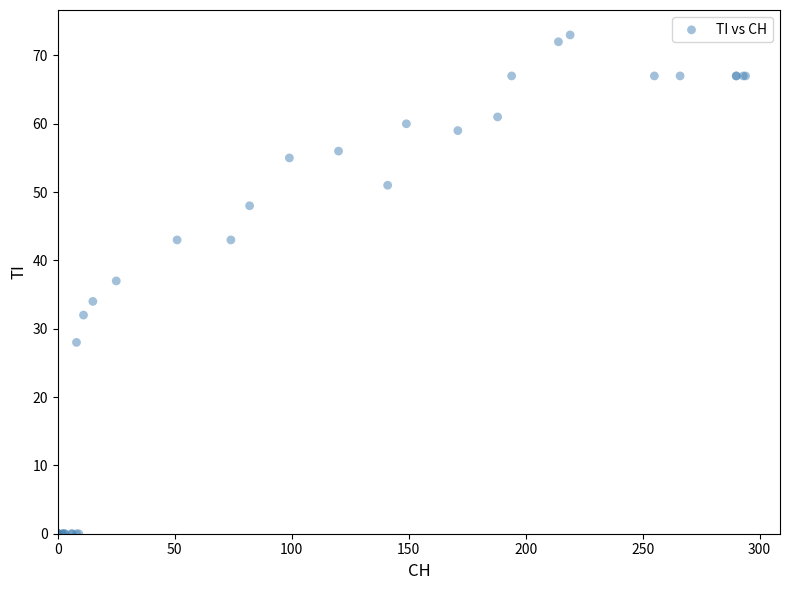

What Y value in the scatter plot is closest to 36?

37